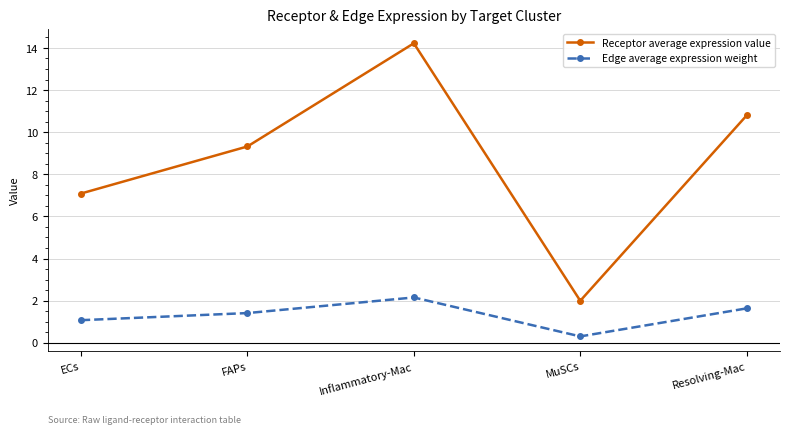

Reading left to right, transcribe all the data shown in this chart.

Receptor average expression value: ECs=7.1	FAPs=9.3	Inflammatory-Mac=14.2	MuSCs=2.0	Resolving-Mac=10.8
Edge average expression weight: ECs=1.1	FAPs=1.4	Inflammatory-Mac=2.2	MuSCs=0.3	Resolving-Mac=1.6